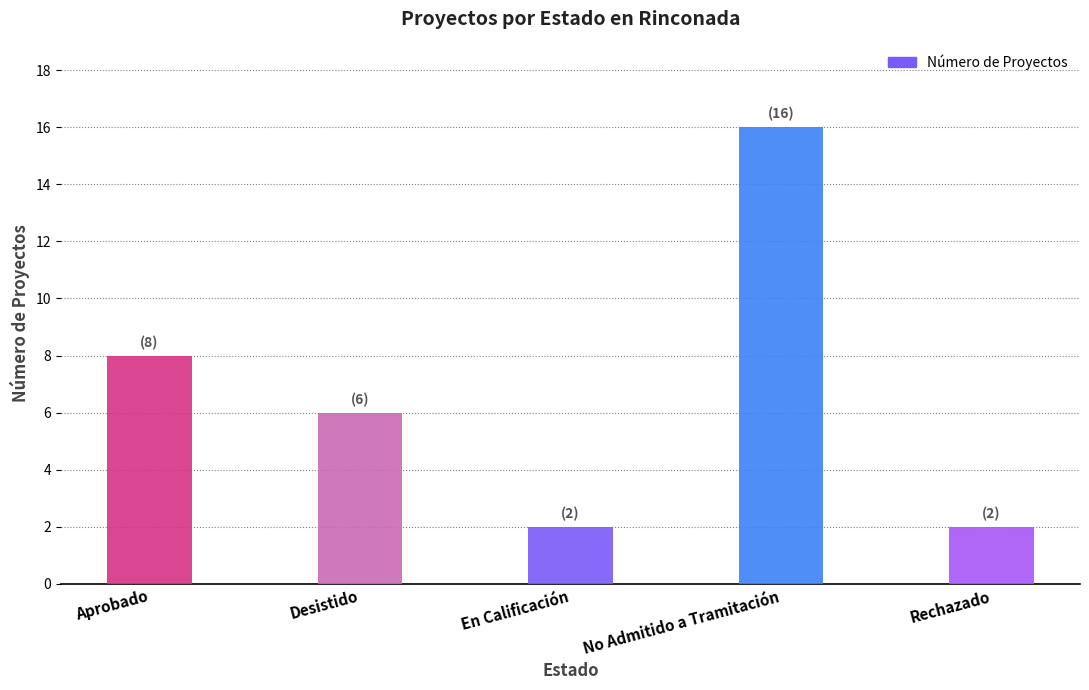

What is the difference between the maximum and minimum values?

14